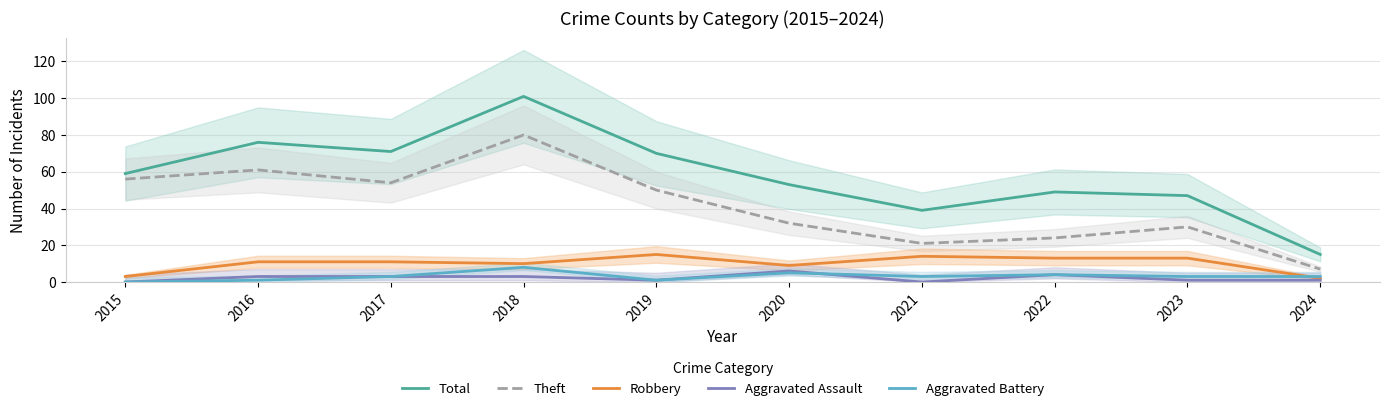

What is the difference between the maximum and minimum values in the Theft series?

73